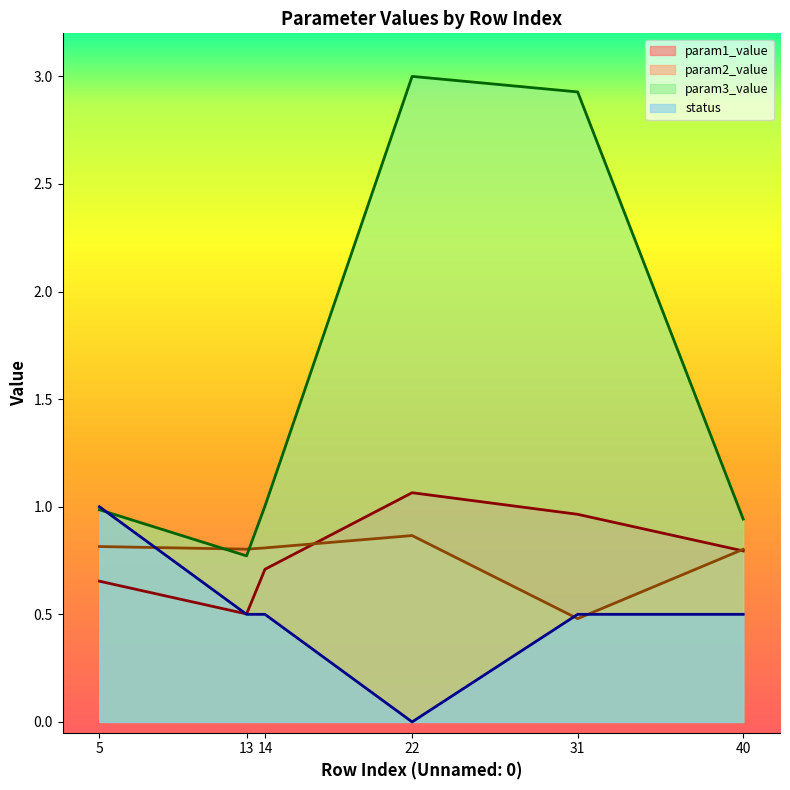

What is the value of the param1_value point at the 6th from the left?

0.8